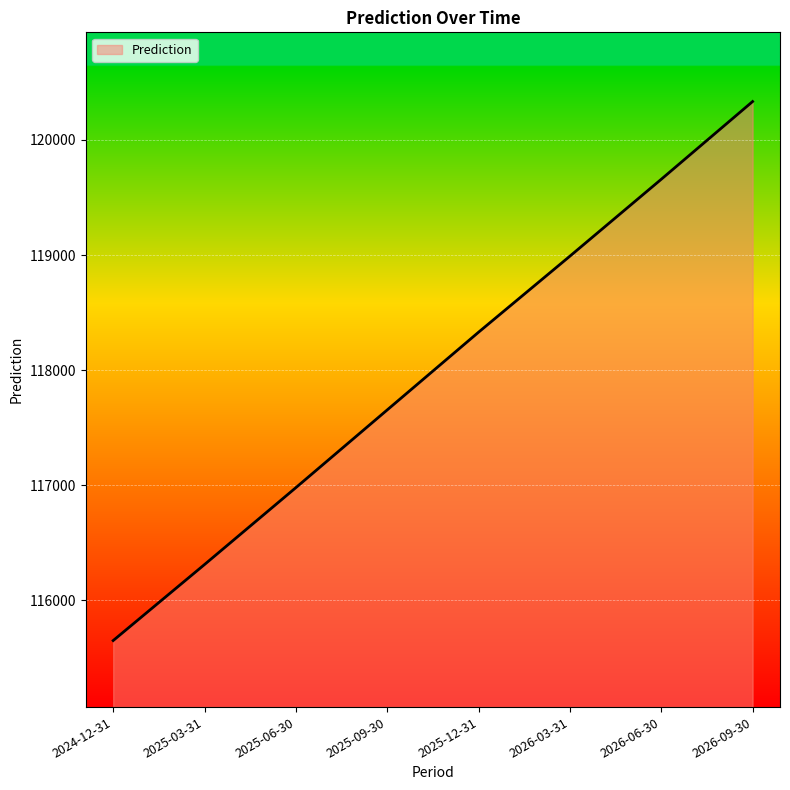

What is the difference between the second highest and second lowest values?

3349.0